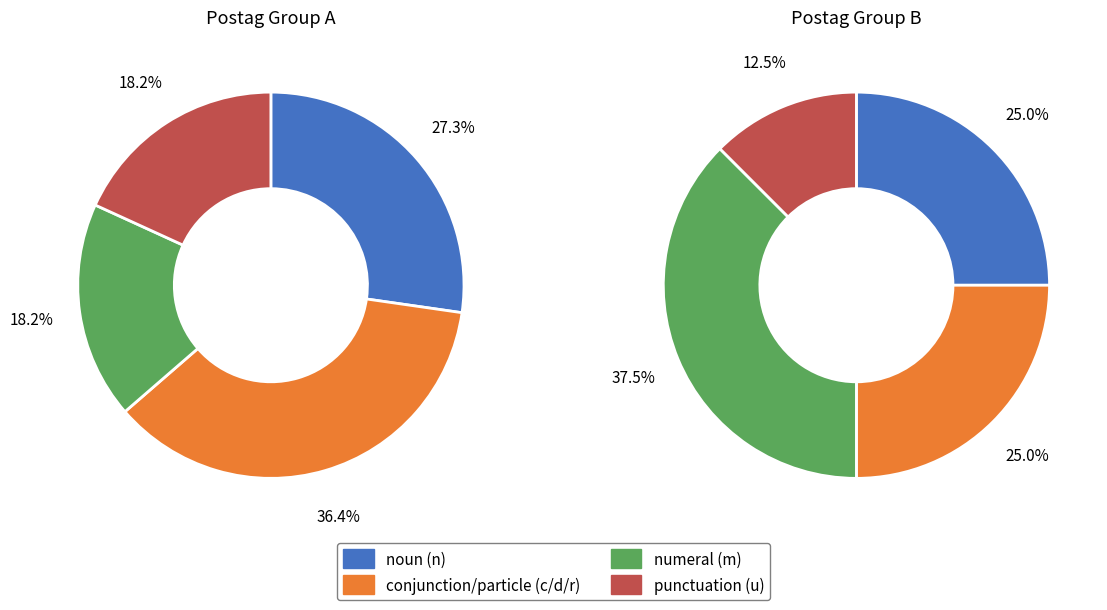

Does m-------- account for over 50% of the chart?

No